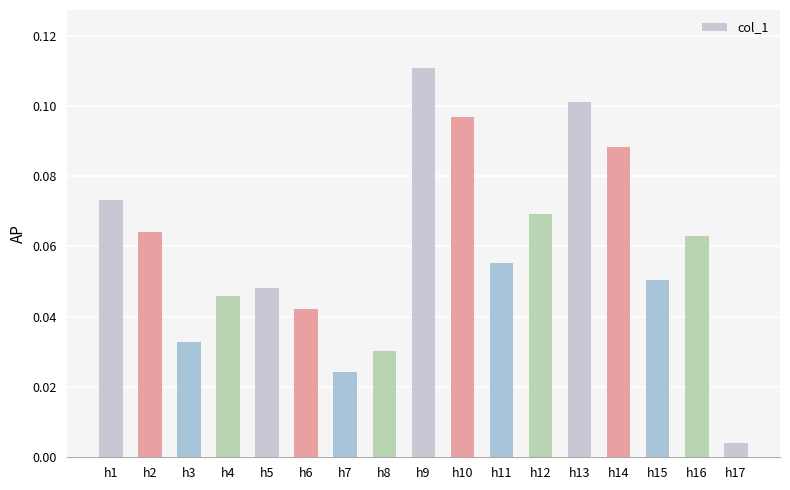

What is the sum of all values?

1.0